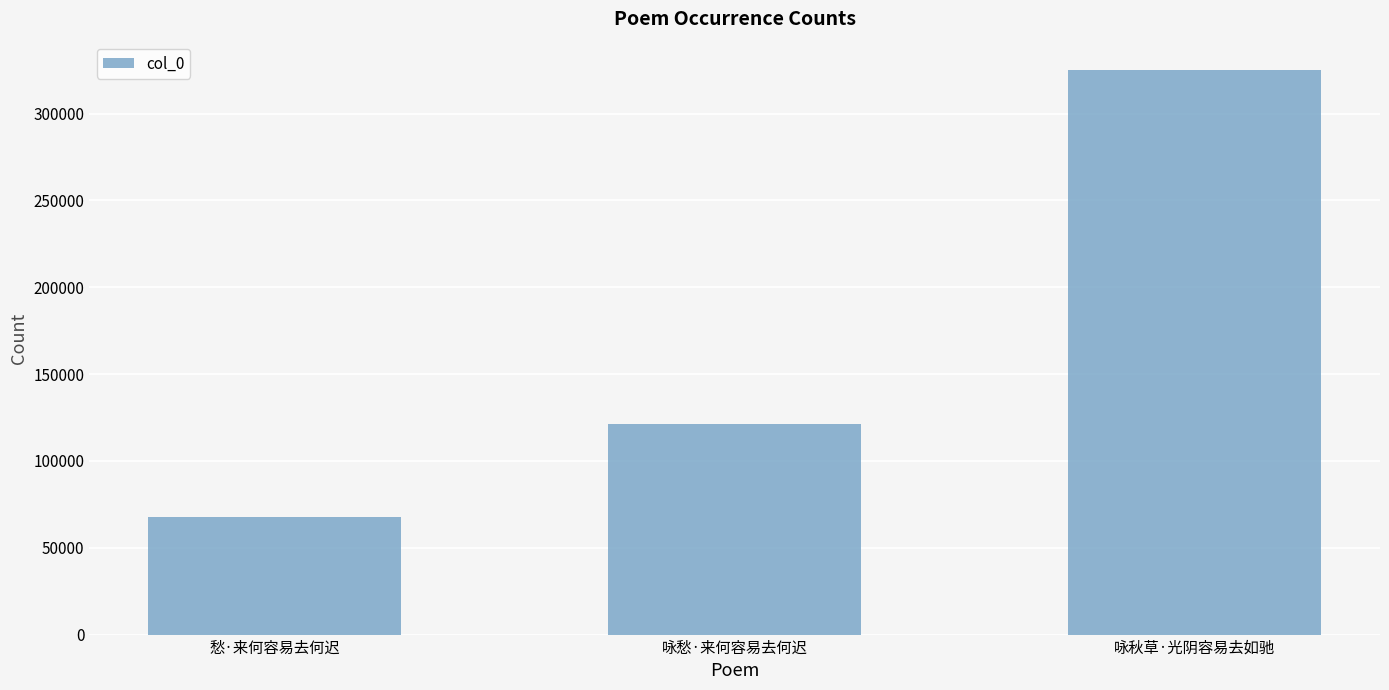

Is it true that the value at 咏愁·来何容易去何迟 is 121044?

True